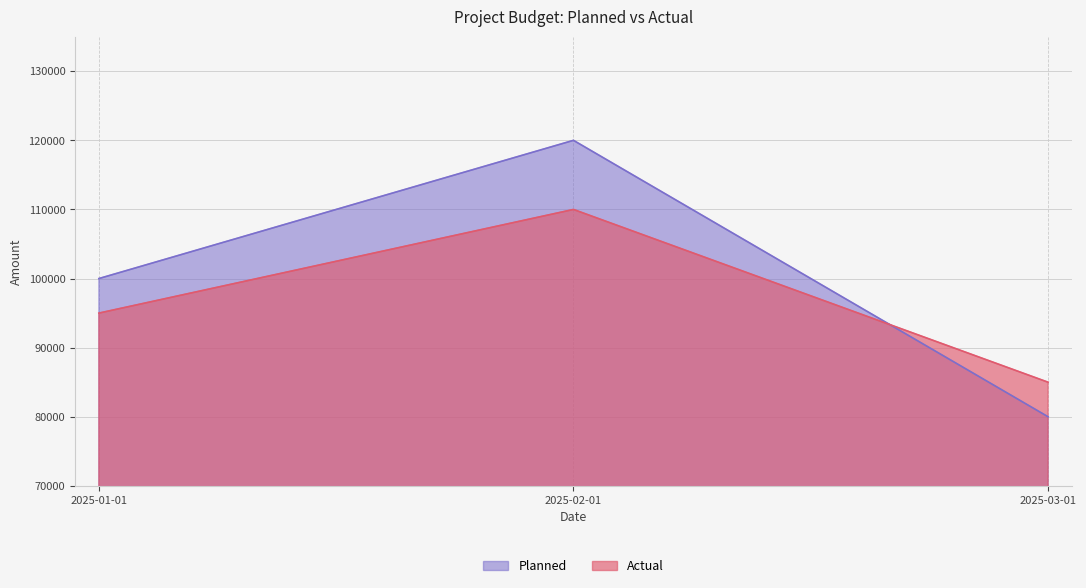

What is the value of the Planned point at the 3rd from the left?

80000